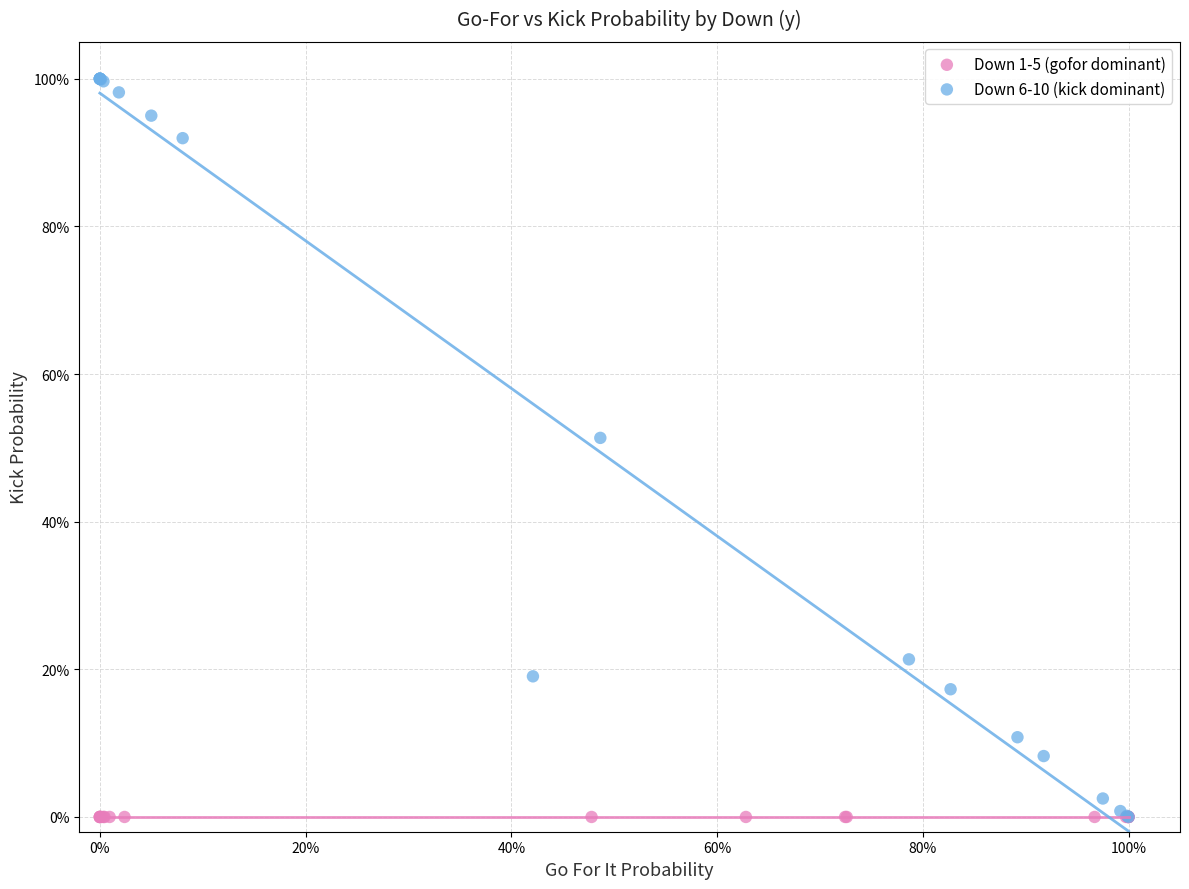

Which series reaches the maximum Y coordinate?

Down 6-10 (kick dominant)